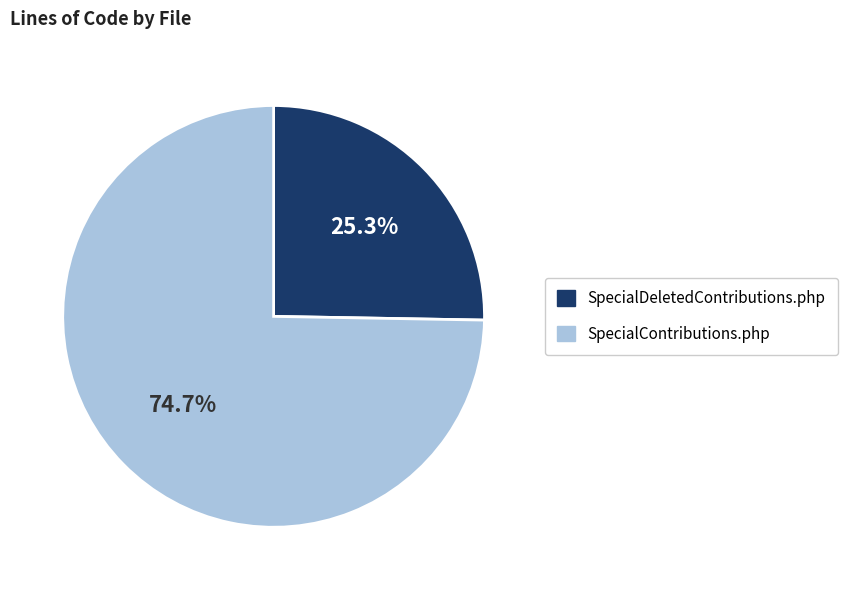

How many segments does this pie chart have?

2